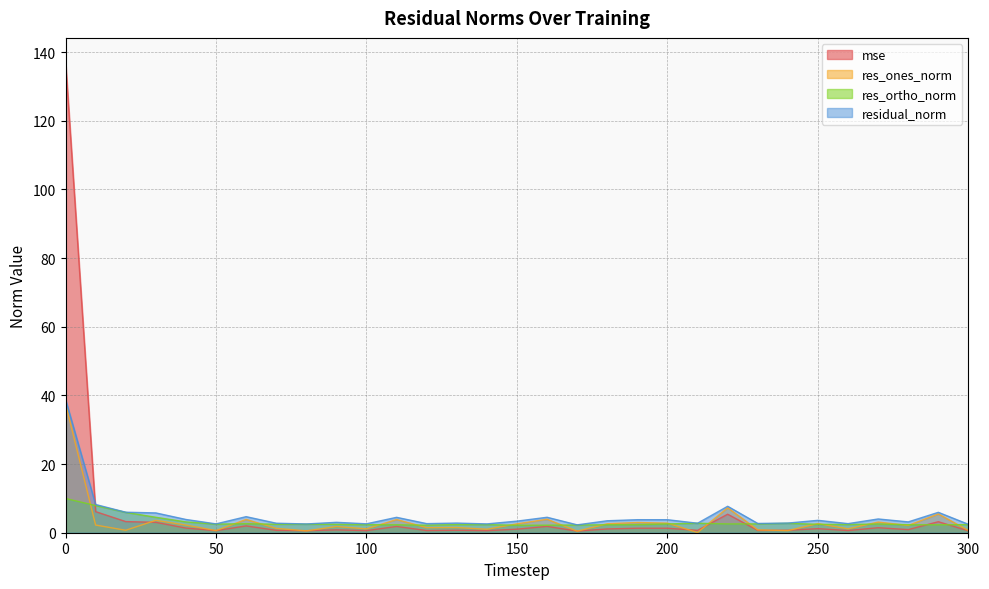

Is the value of res_ortho_norm at 230 greater than the value of residual_norm at 270?

No